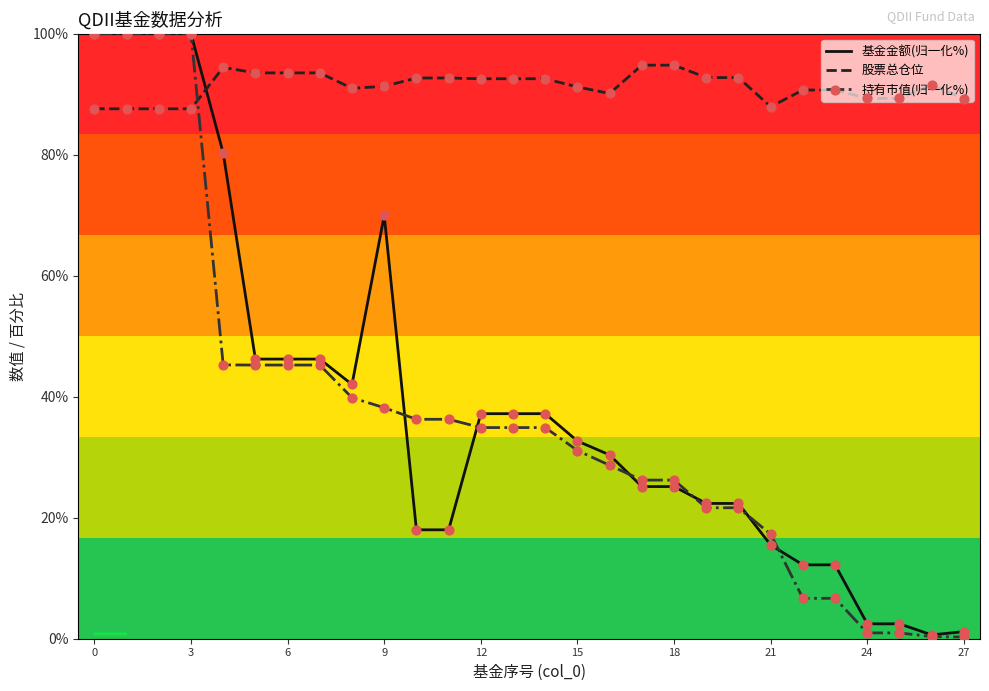

Which series has the largest total across all categories?

股票总仓位